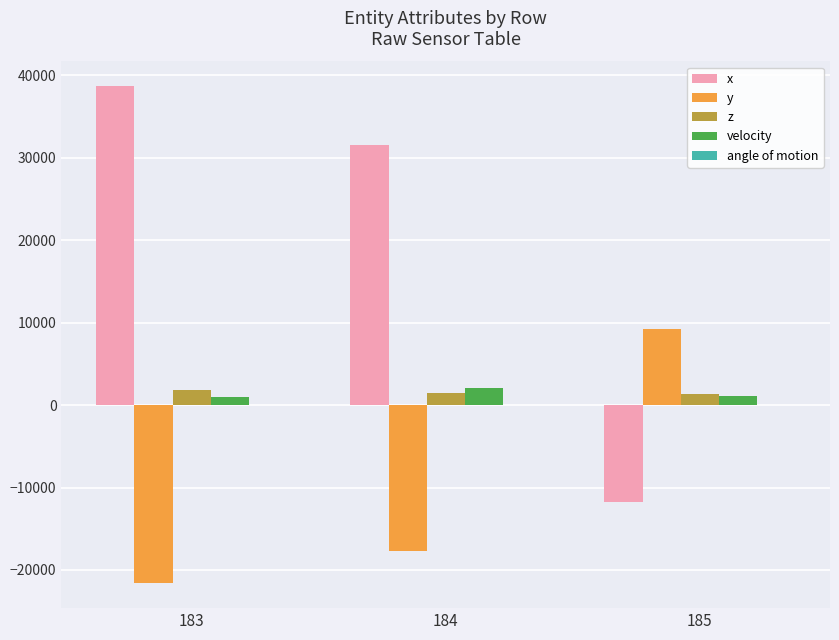

Are the bars grouped side by side (vs. stacked)?

Yes